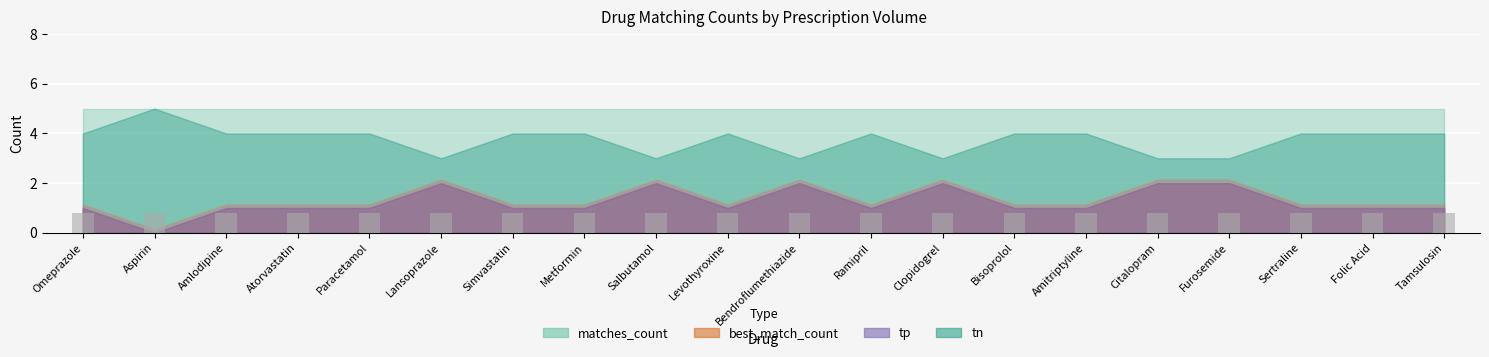

Where is tn nearest to the value 4?

Omeprazole